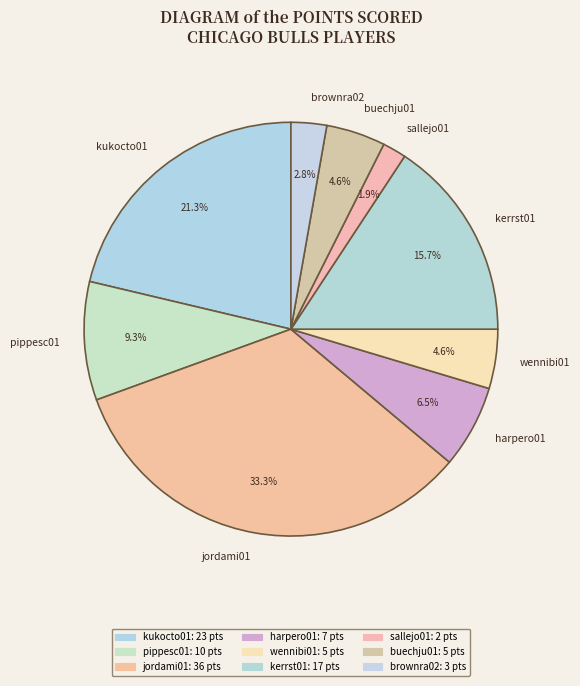

What percentage is the kukocto01 slice, to the nearest percent?

21%